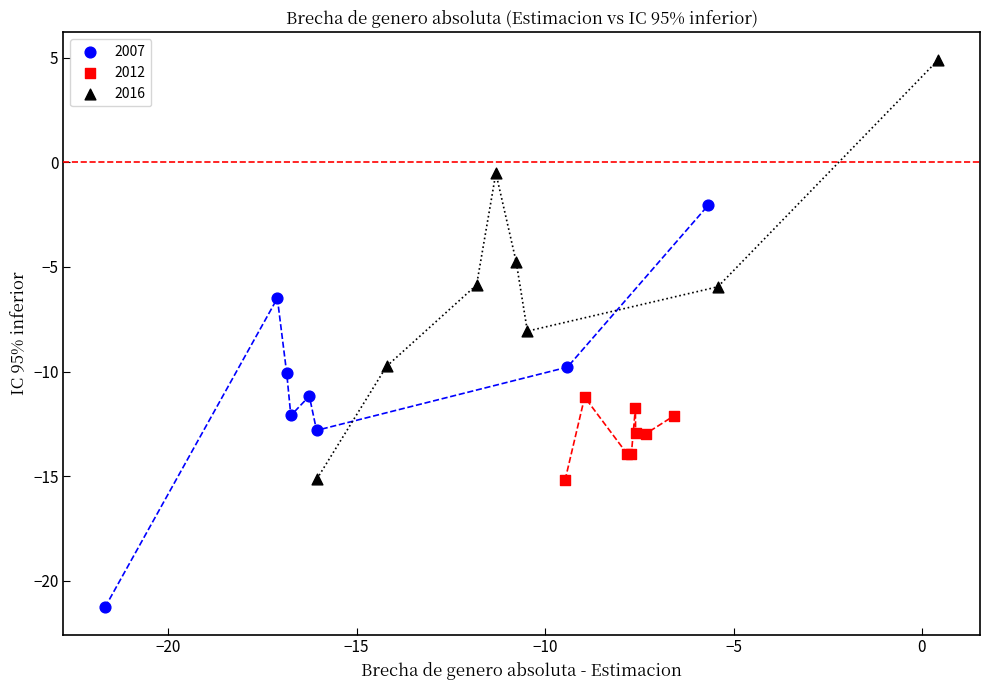

Which series has the widest spread of Y values?

2016